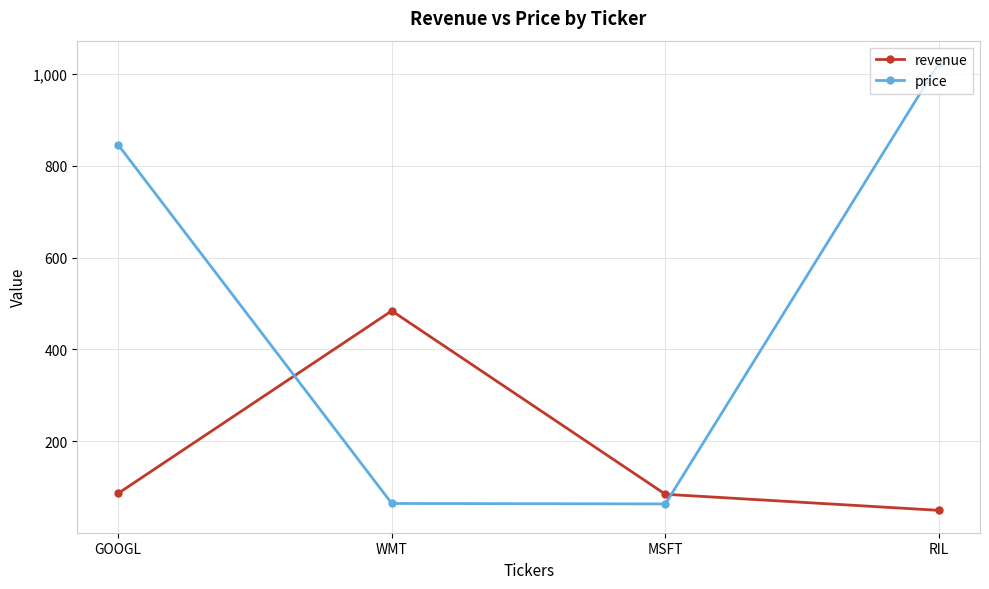

Which category has the lowest value across all series?

RIL